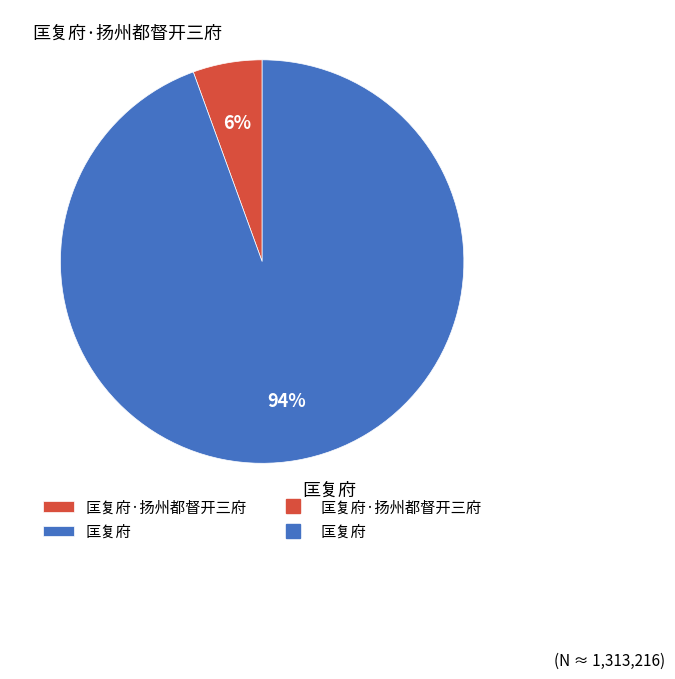

How many slices are in this pie chart?

2